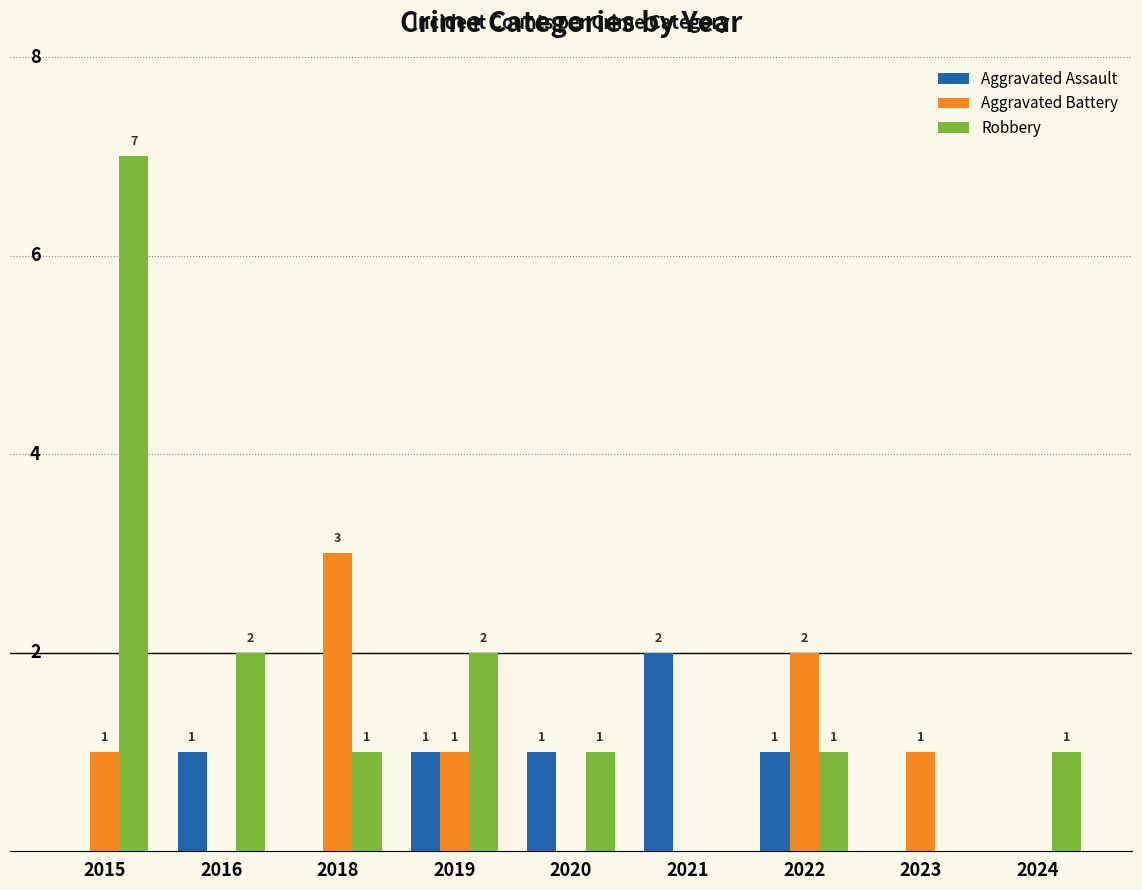

Which series changed the most between 2016 and 2023?

Robbery